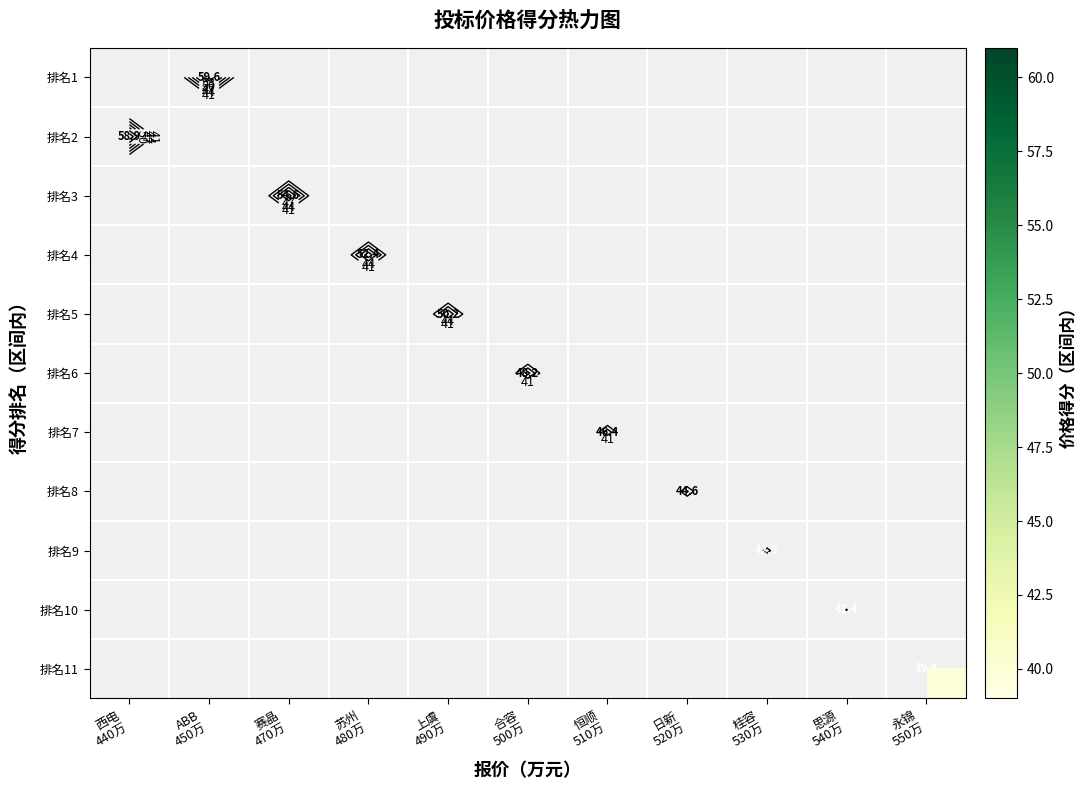

Which series has the largest range (max minus min)?

排名2